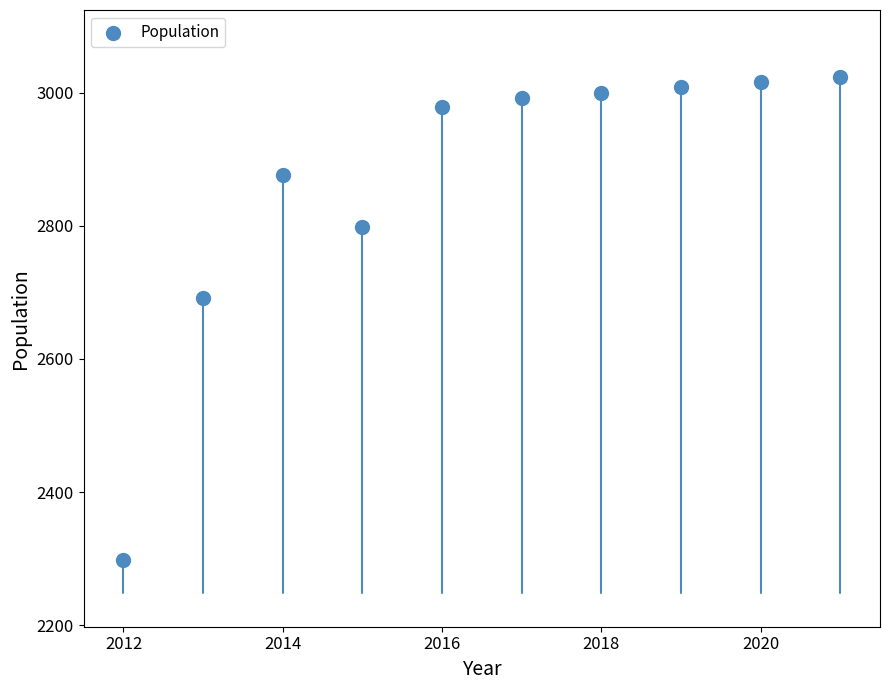

What Y value in the scatter plot is closest to 2661?

2692